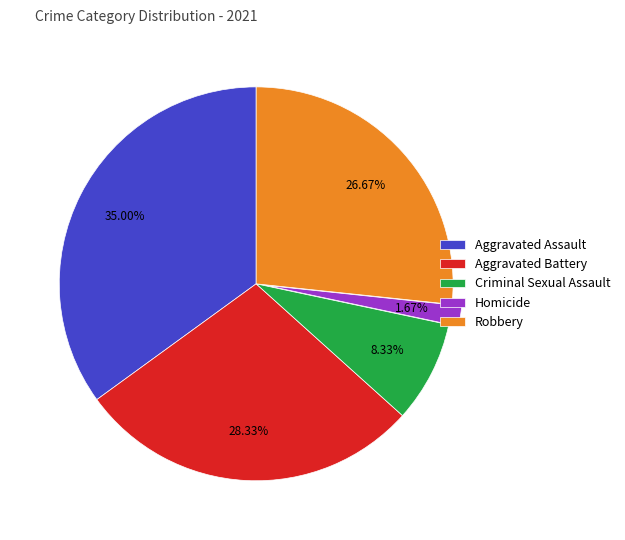

How many segments does this pie chart have?

5